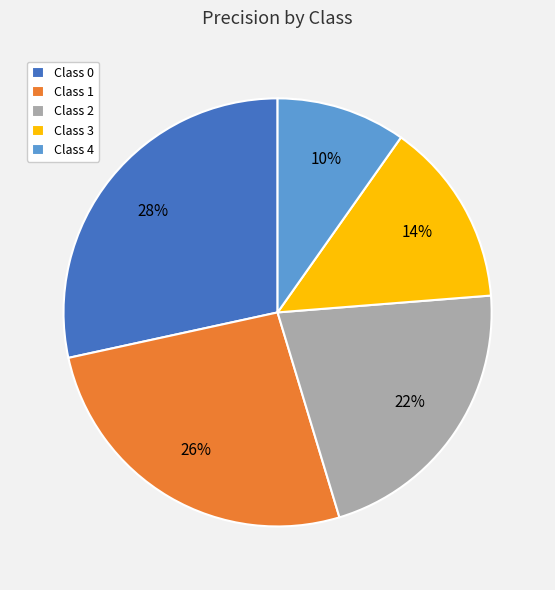

To the nearest percent, what portion does Class 3 represent?

14%